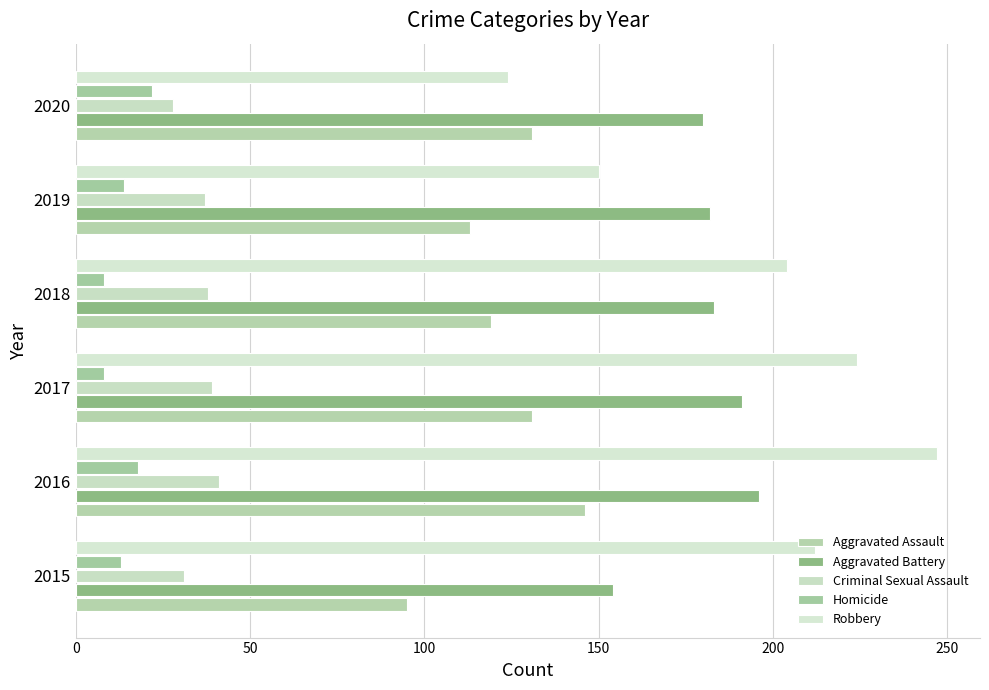

How many data points does each series have?

6